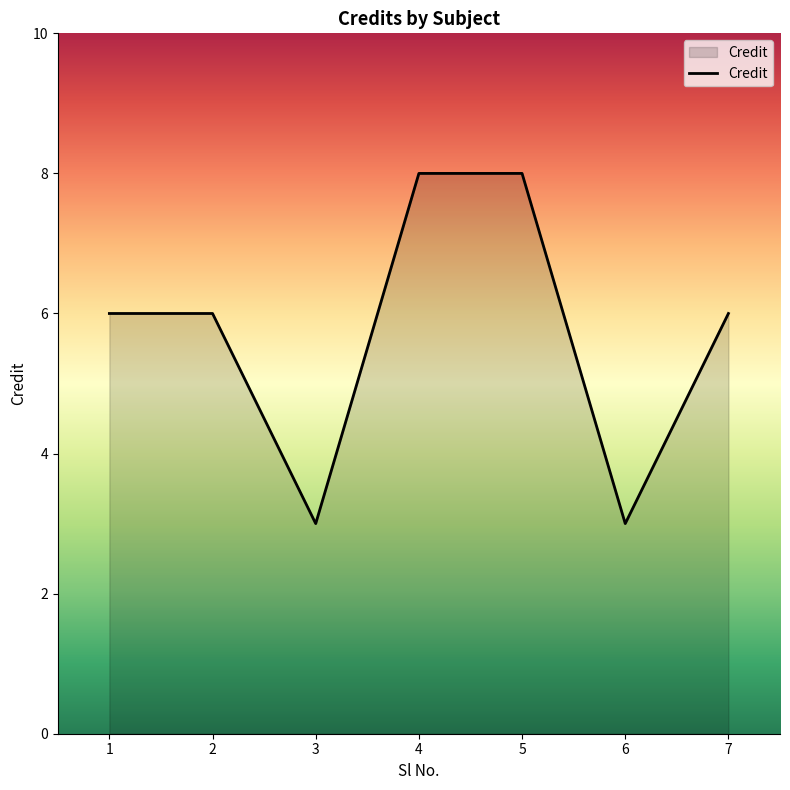

How many interior local valleys (lower than both neighbors) does the data have?

2